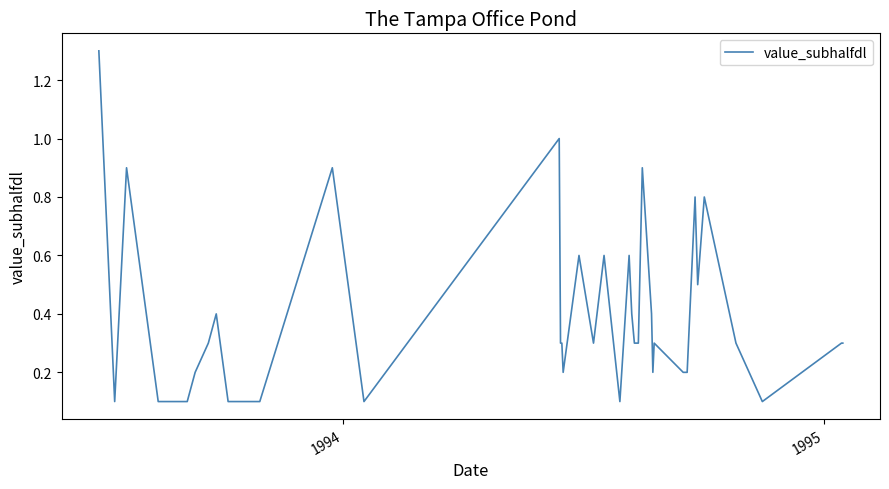

How many distinct data groups are displayed?

1